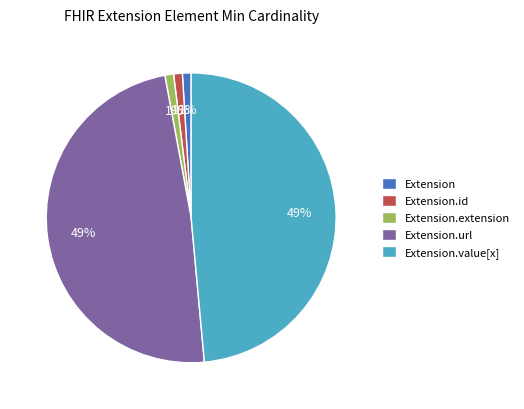

Do Extension.id and Extension.extension together represent more than half of the pie?

No